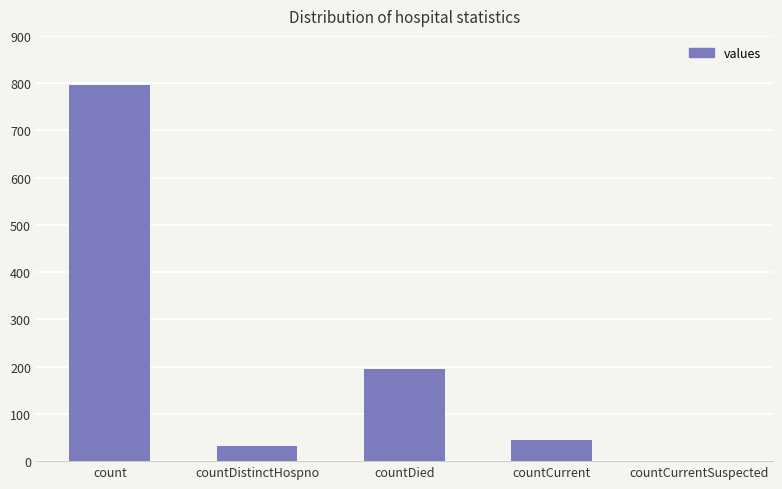

Where does the data first go above 44?

count